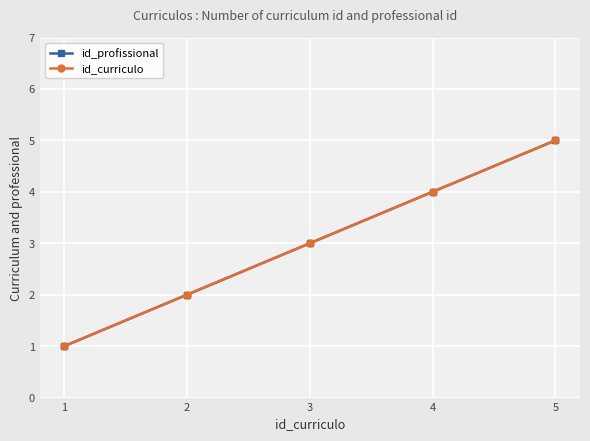

Rank the series at 4 from lowest to highest value.

id_profissional, id_curriculo